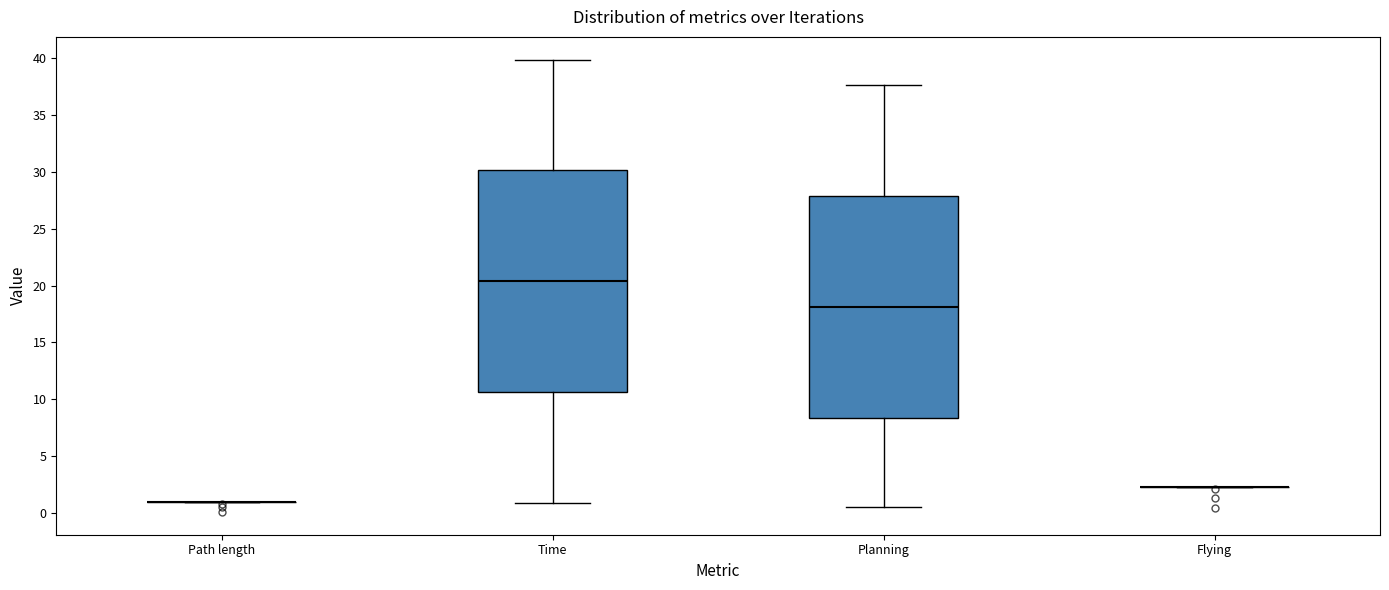

Reading left to right, transcribe this box plot: for each box, give where its median line is, the range the box spans, and where its two whiskers end, as read against the y-axis. The values are not printed on the chart, so give them approximately, as read against the axis.

Path length: box collapsed to a line at 1.0, whiskers 1.0 to 1.0
Time: median 20.5, box 10.5 to 30.0, whiskers 1.0 to 40.0
Planning: median 18.0, box 8.5 to 28.0, whiskers 0.5 to 37.5
Flying: box collapsed to a line at 2.5, whiskers 2.5 to 2.5